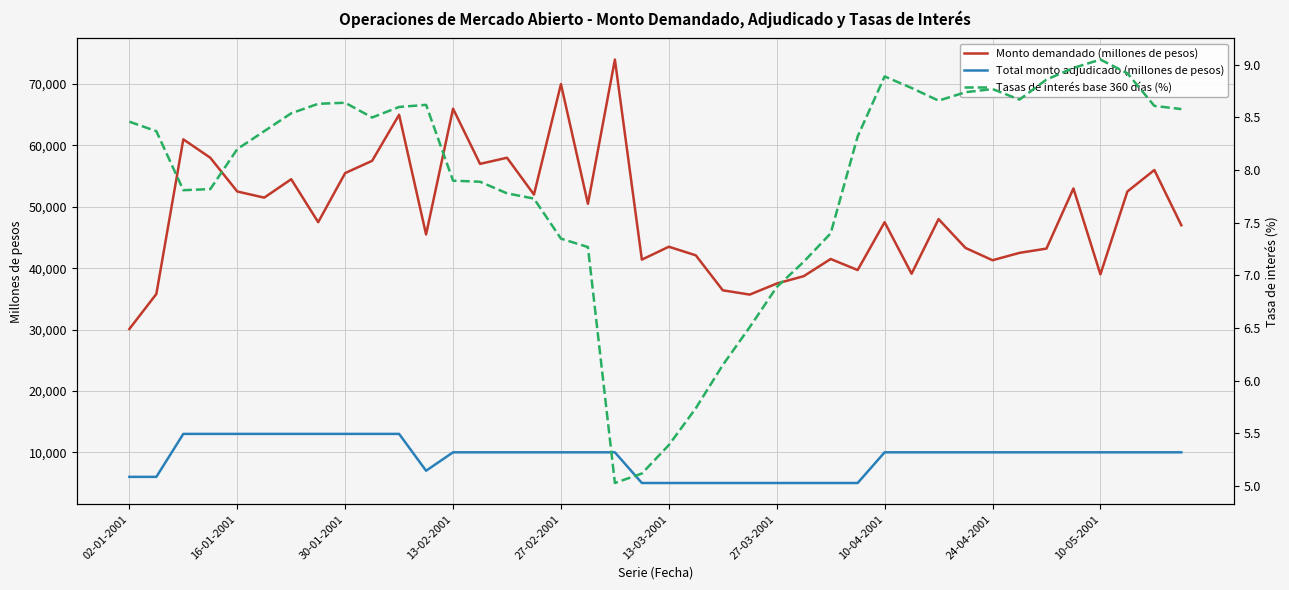

True or false: Monto demandado (millones de pesos) and Total monto adjudicado (millones de pesos) intersect in this chart.

False